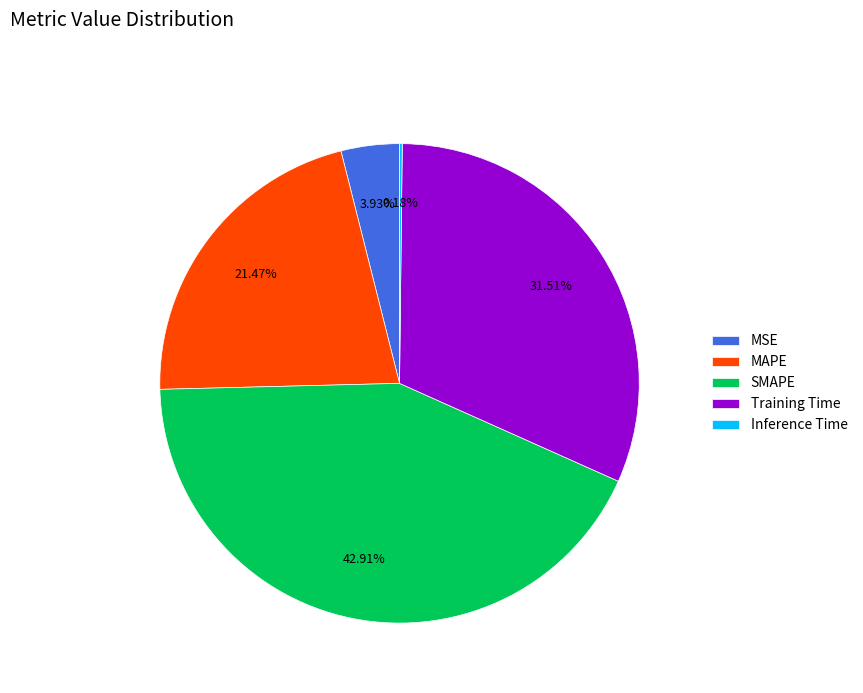

Do MSE and Training Time together represent more than half of the pie?

No